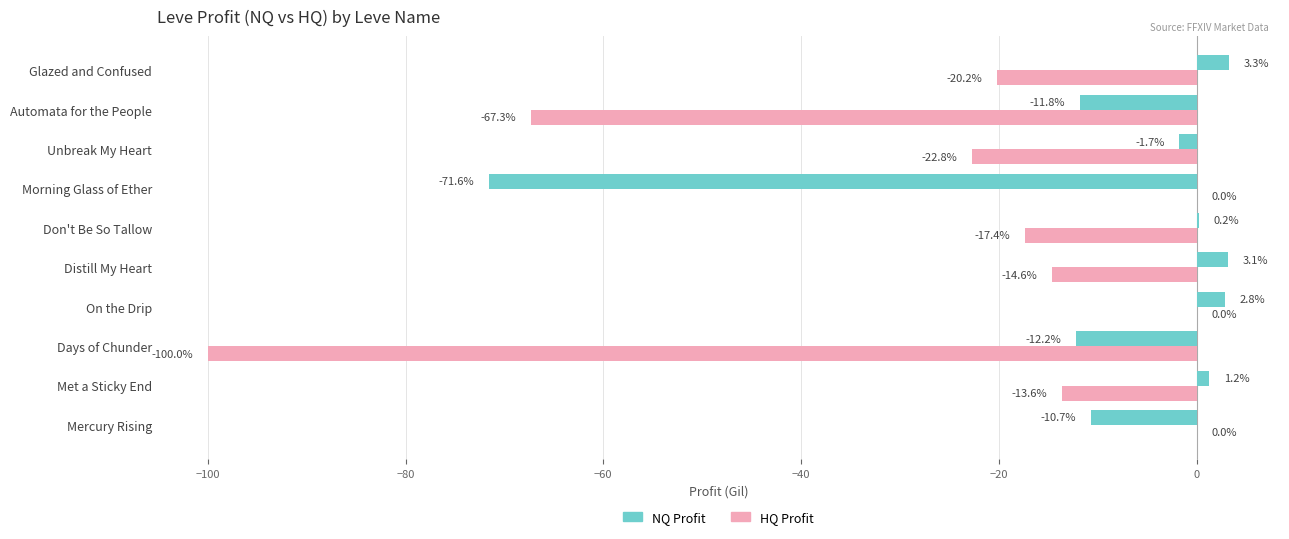

What is the average value of the HQ Profit series?

-25.6